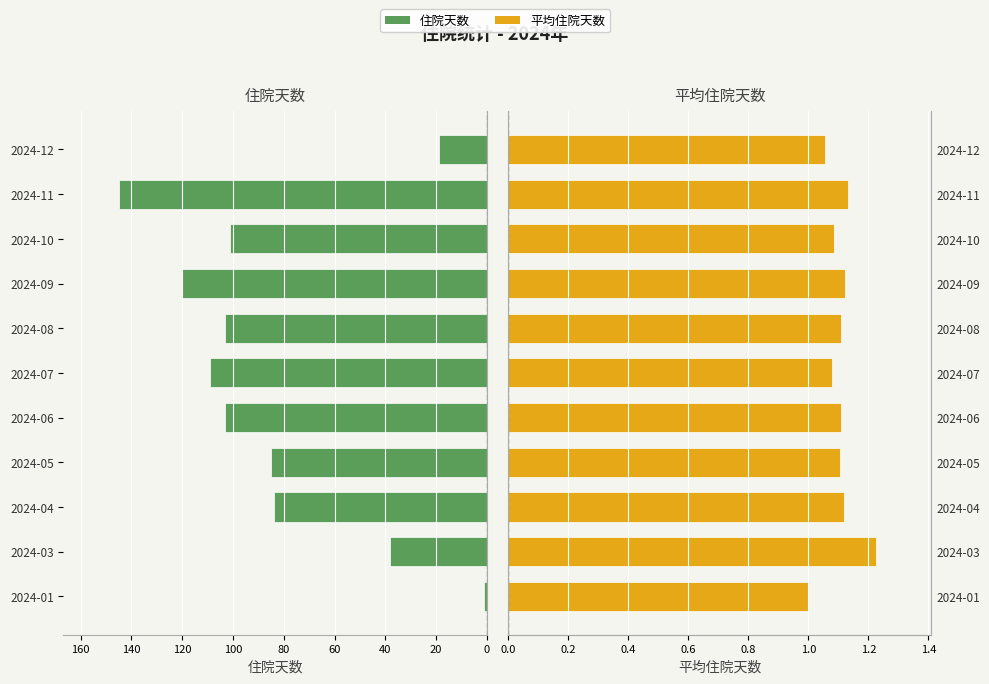

What position from the right is 120?

5